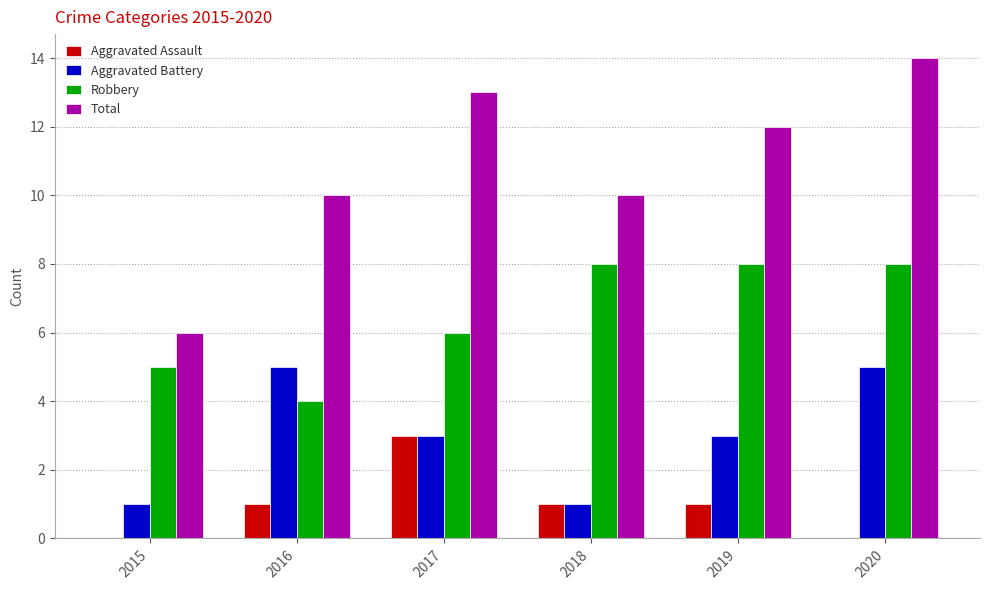

Which category has the highest value in the Total series?

2020